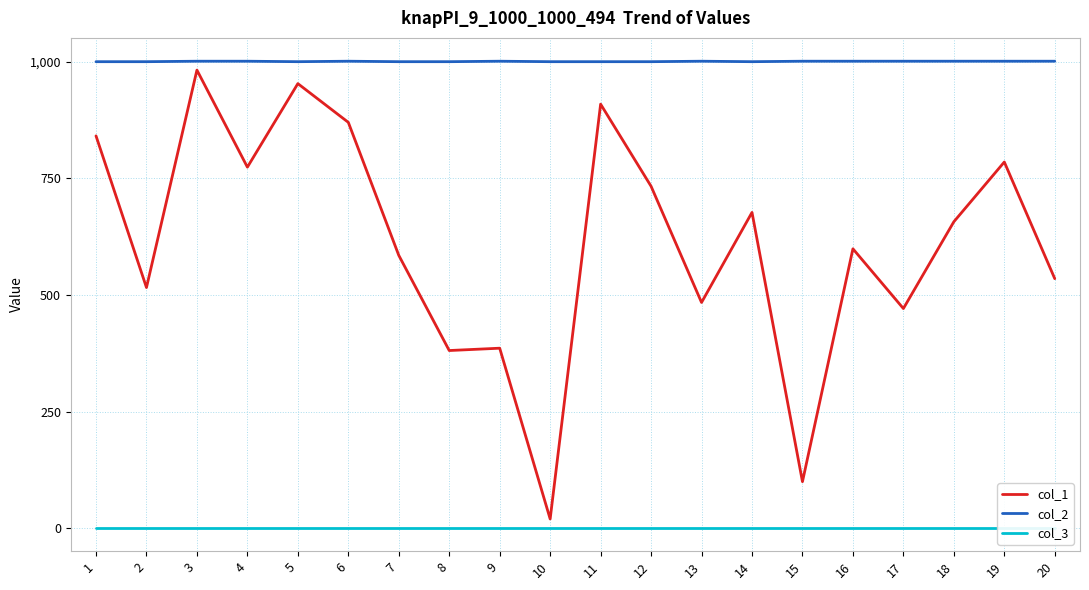

Rank the series by their average value, from lowest to highest.

col_3, col_1, col_2